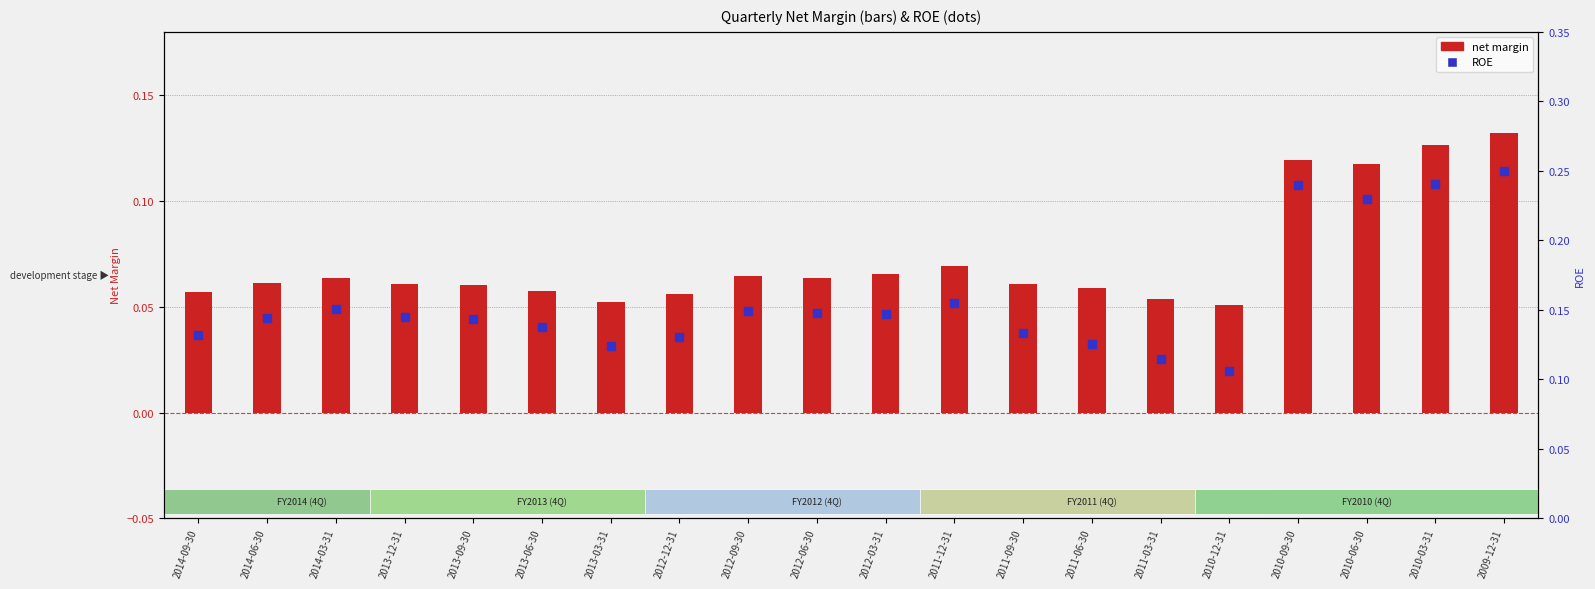

Which series has the largest total across all categories?

ROE